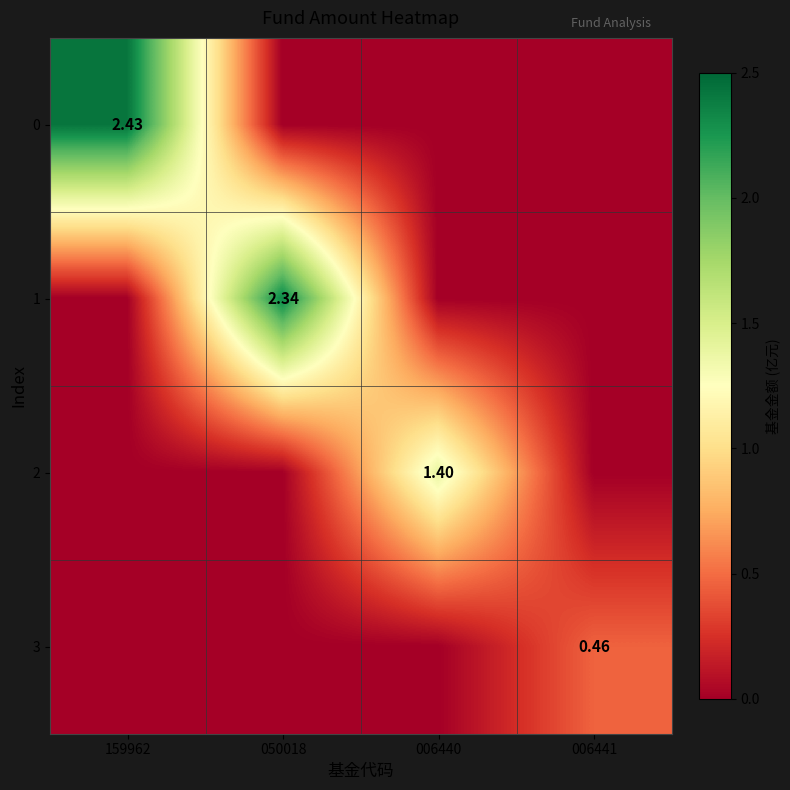

List the labels in order of 1 value, smallest first.

159962, 006440, 006441, 050018